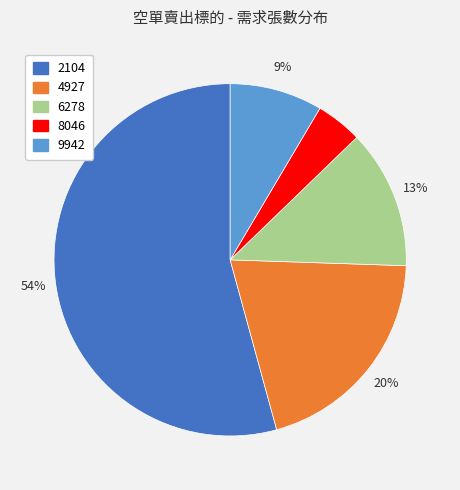

Count the number of slices in the pie.

5